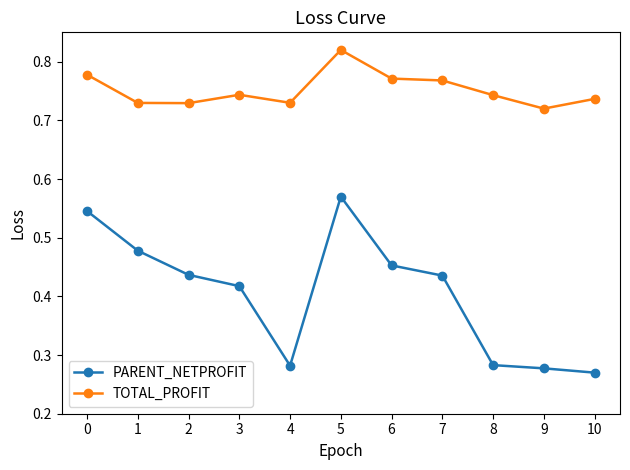

True or false: TOTAL_PROFIT and PARENT_NETPROFIT cross at least once.

False